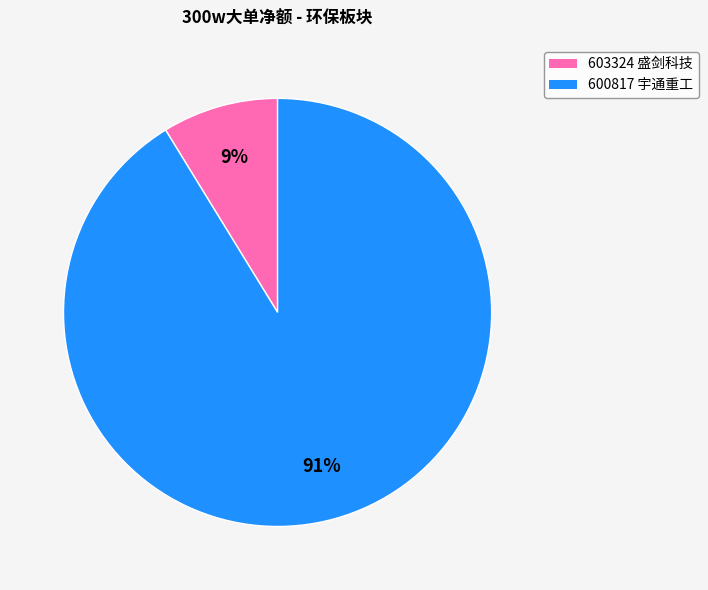

Do 603324 盛剑科技 and 600817 宇通重工 together represent more than half of the pie?

Yes